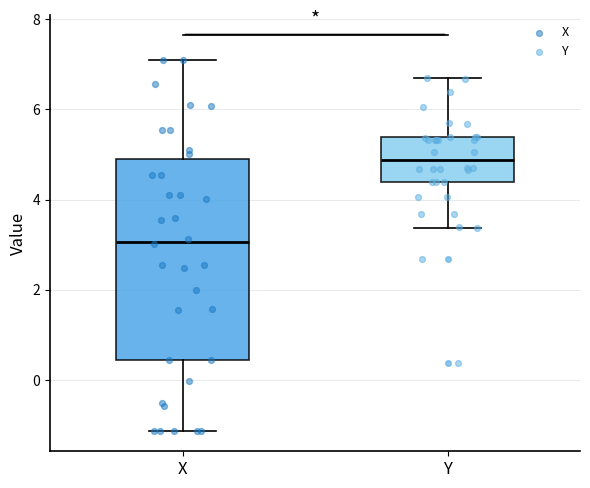

Reading left to right, transcribe this box plot: for each box, give where its median line is, the range the box spans, and where its two whiskers end, as read against the y-axis. The values are not printed on the chart, so give them approximately, as read against the axis.

X: median 3.0, box 0.4 to 4.8, whiskers -1.2 to 7.0
Y: median 4.8, box 4.4 to 5.4, whiskers 3.4 to 6.6